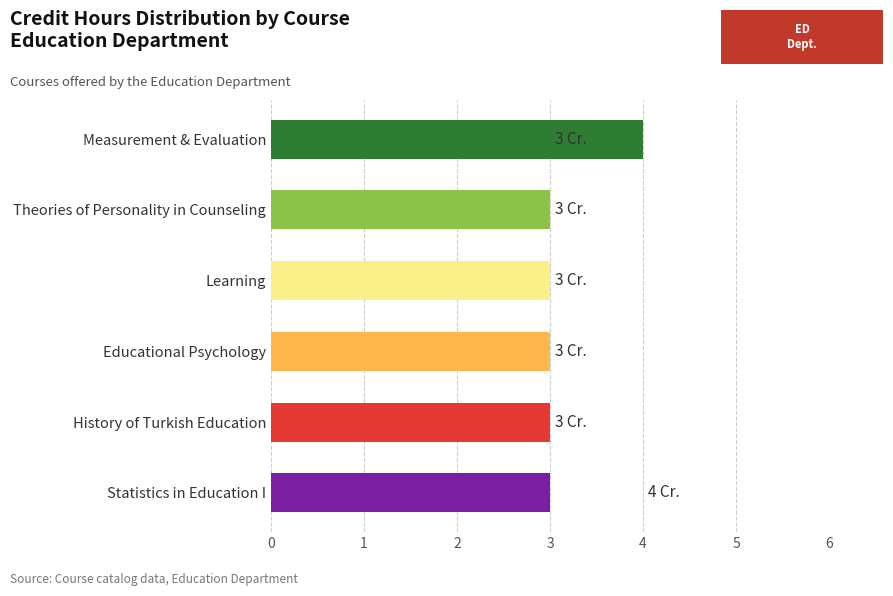

What is the change in value from Statistics in Education I to Measurement & Evaluation?

+1